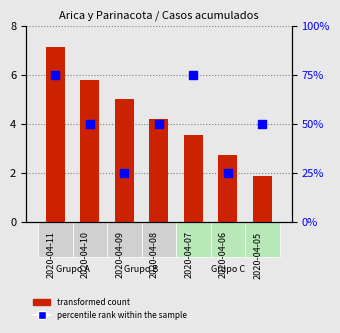

Which series reaches the maximum Y coordinate?

percentile rank within the sample